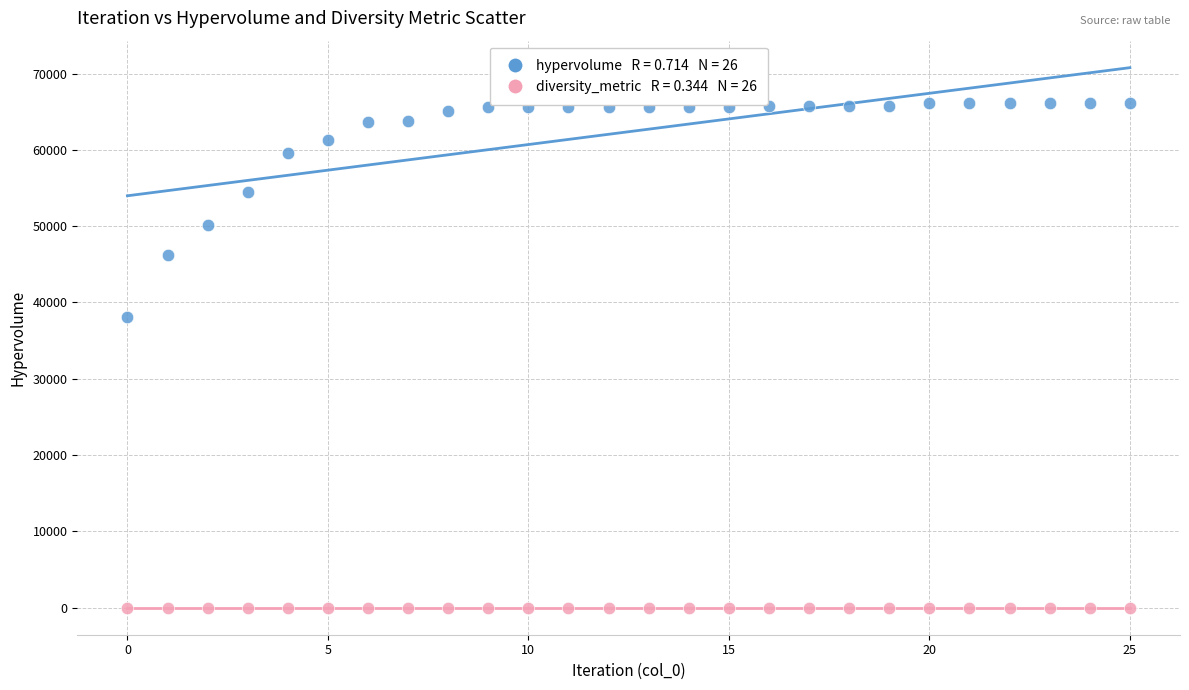

Across all series, what Y value is closest to 33096?

38083.3